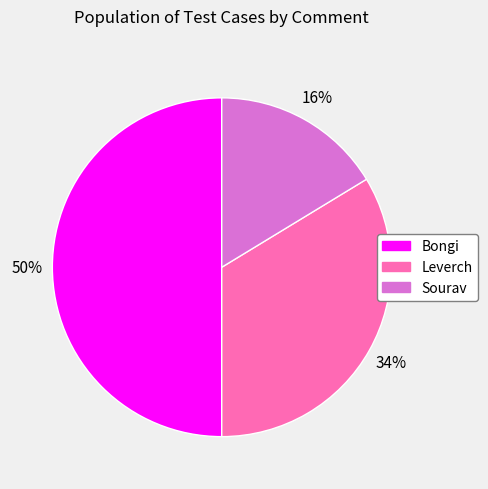

Combined, do Bongi and Leverch account for over 50%?

Yes